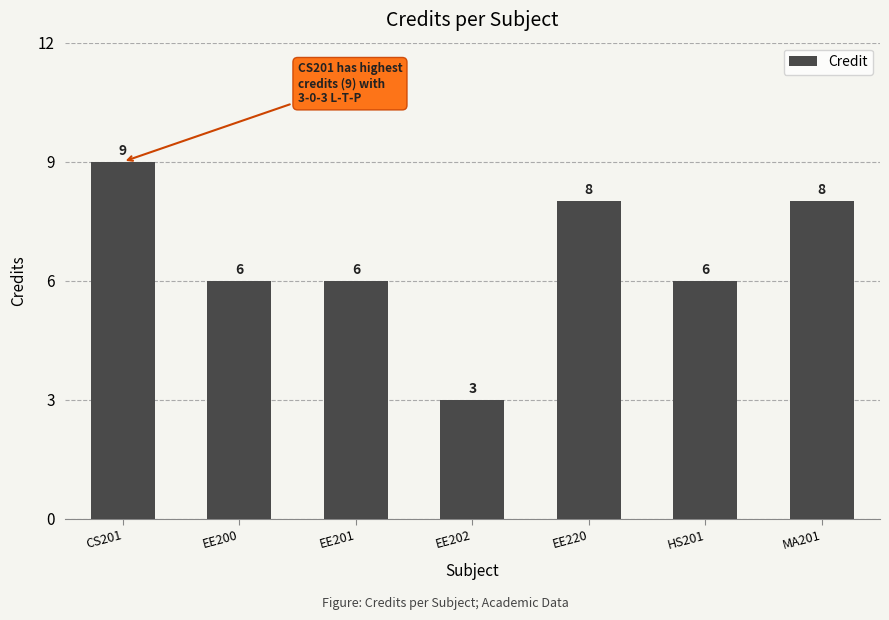

What is the label of the 5th bar from the left?

EE220